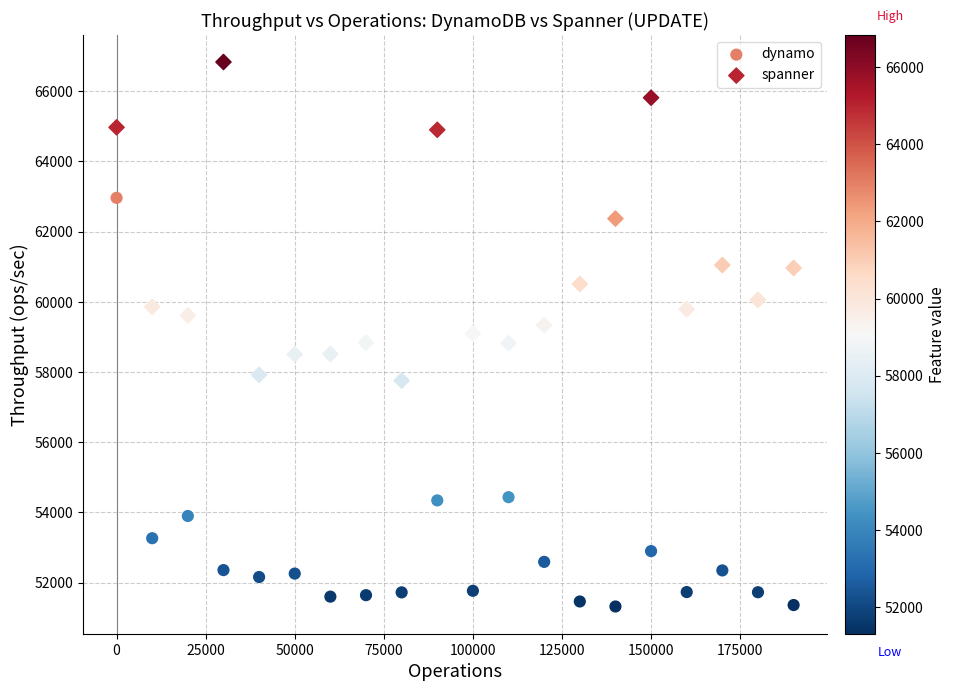

Across all data points, what is the range of Y values (max minus min)?

15517.4